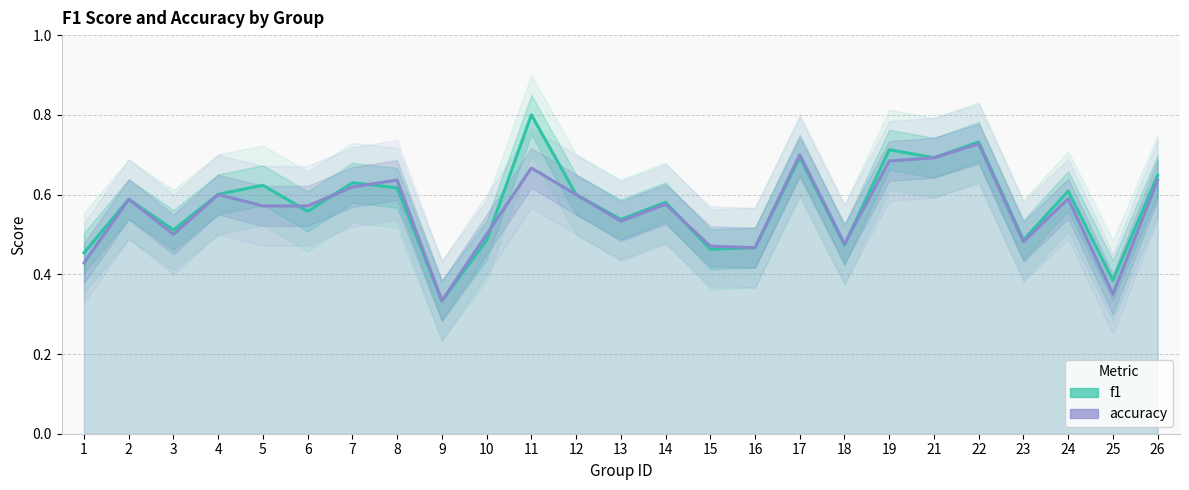

Is it true that accuracy equals 0.6 at 16?

False